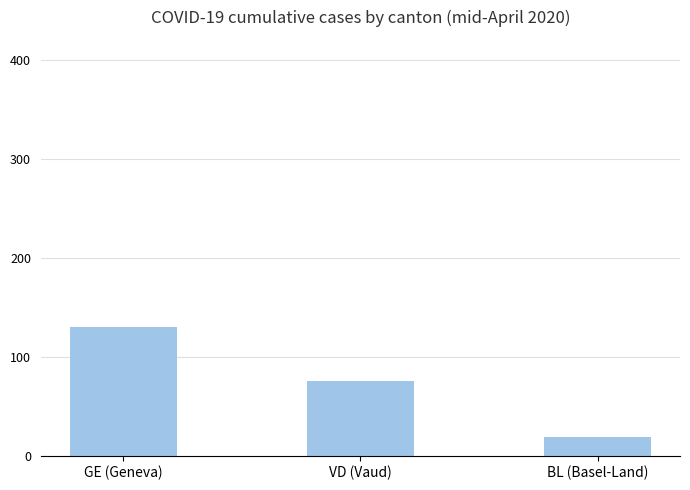

What is the difference between the maximum and minimum values?

111